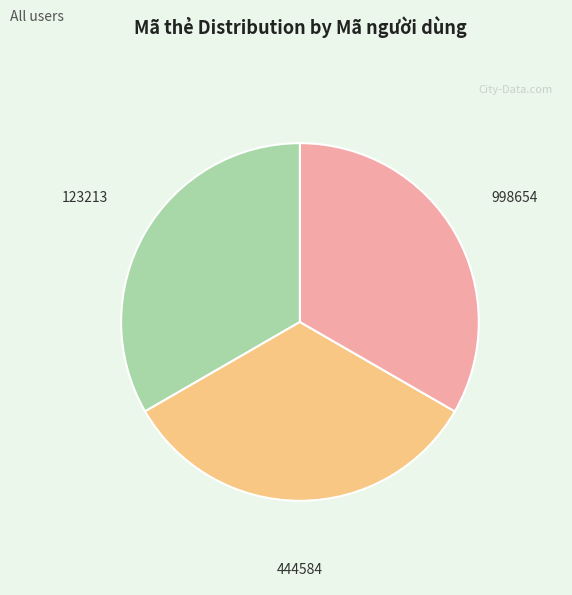

Approximately how many times larger is the value at 444584 compared to 123213?

1.0